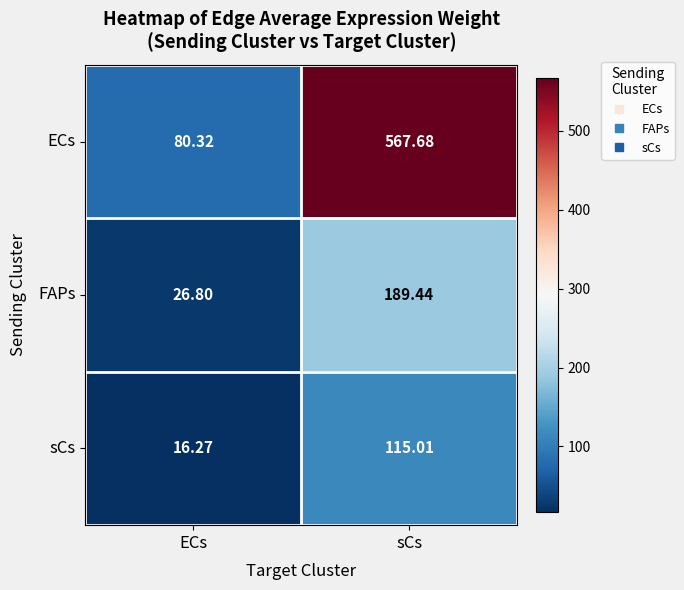

Which series has the largest total across all categories?

ECs